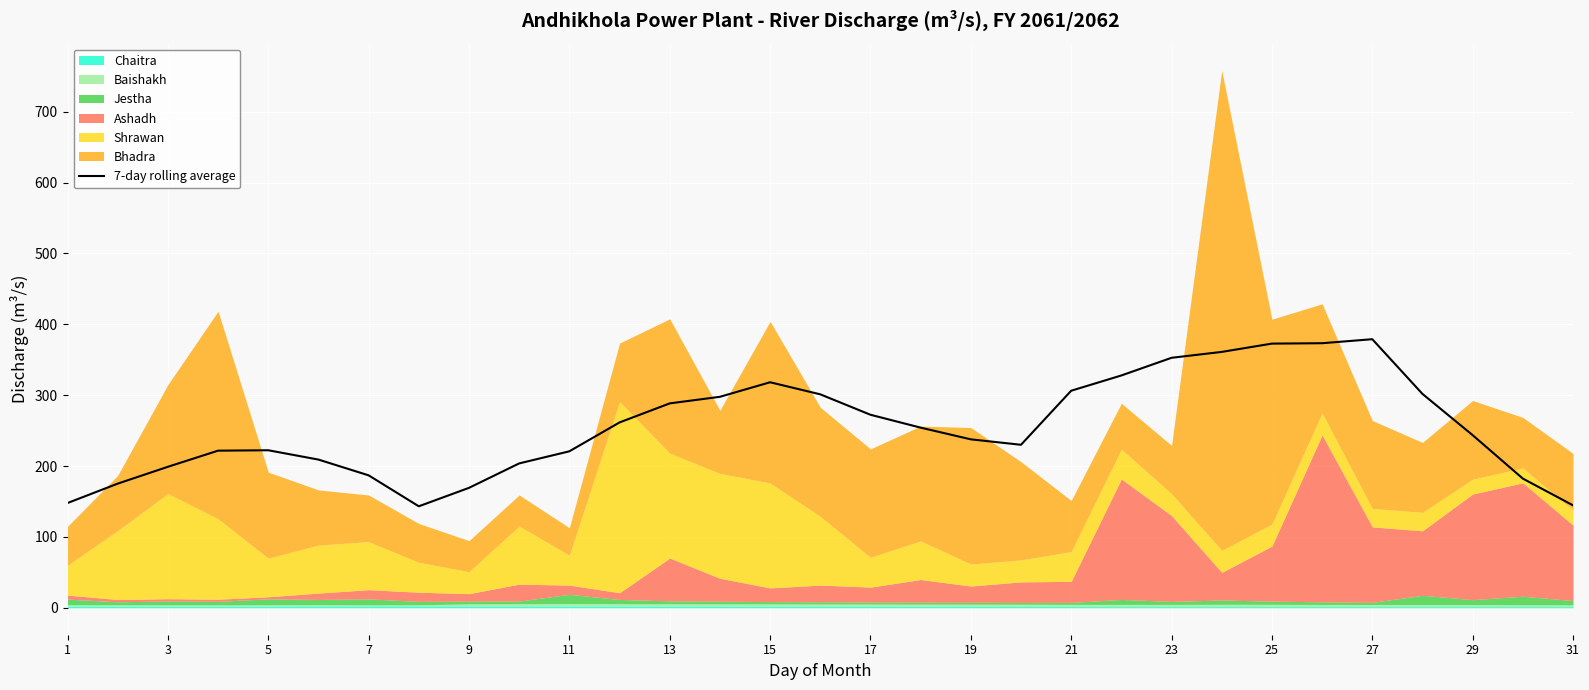

What is the smallest value displayed?

143.3